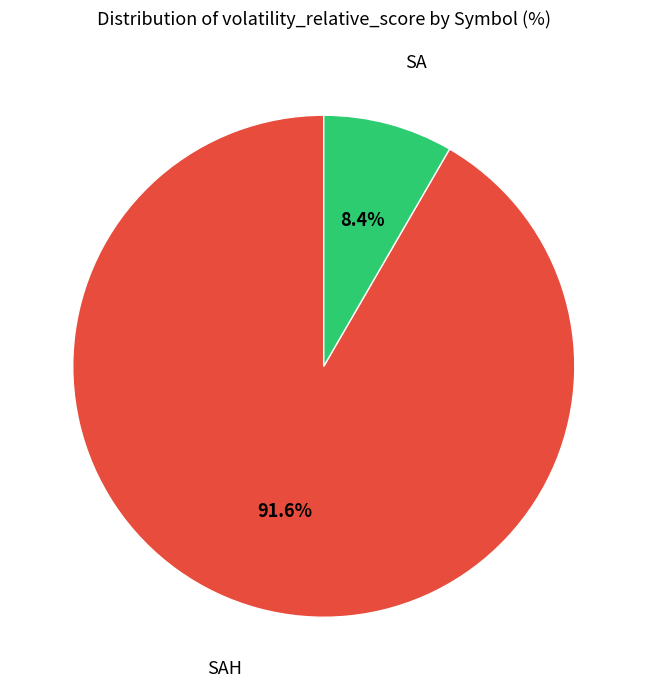

Is there a majority slice in this chart?

Yes